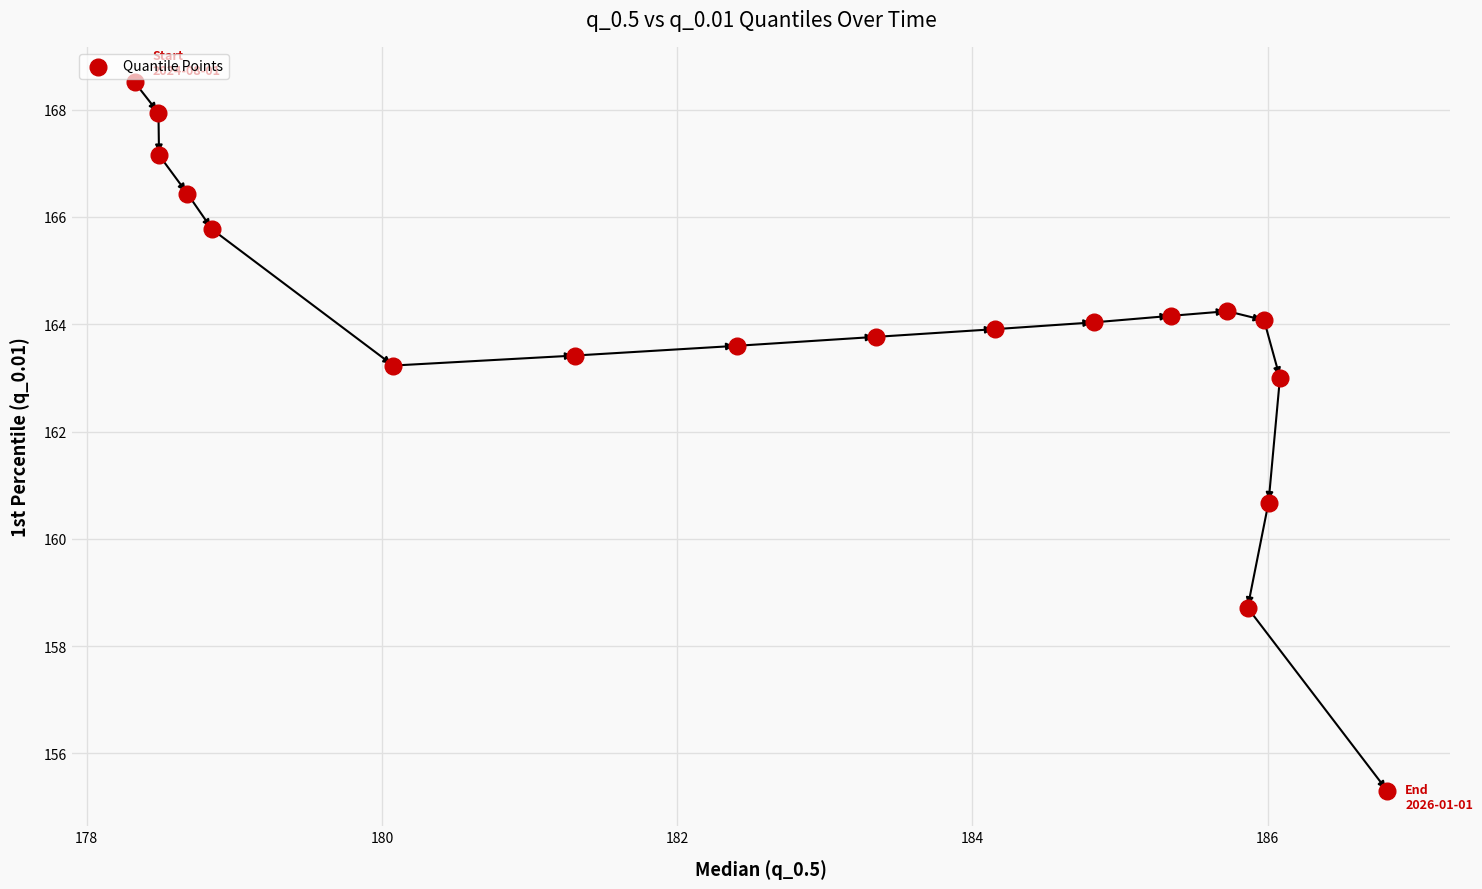

What Y value in the scatter plot is closest to 161?

160.7